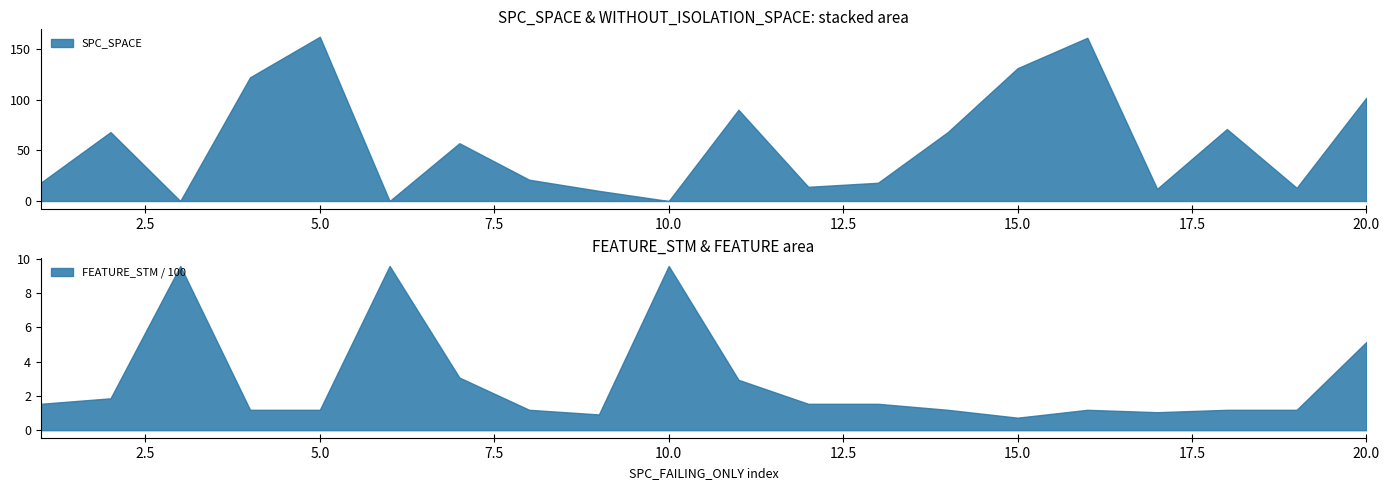

Where is FEATURE_STM nearest to the value 515?

20